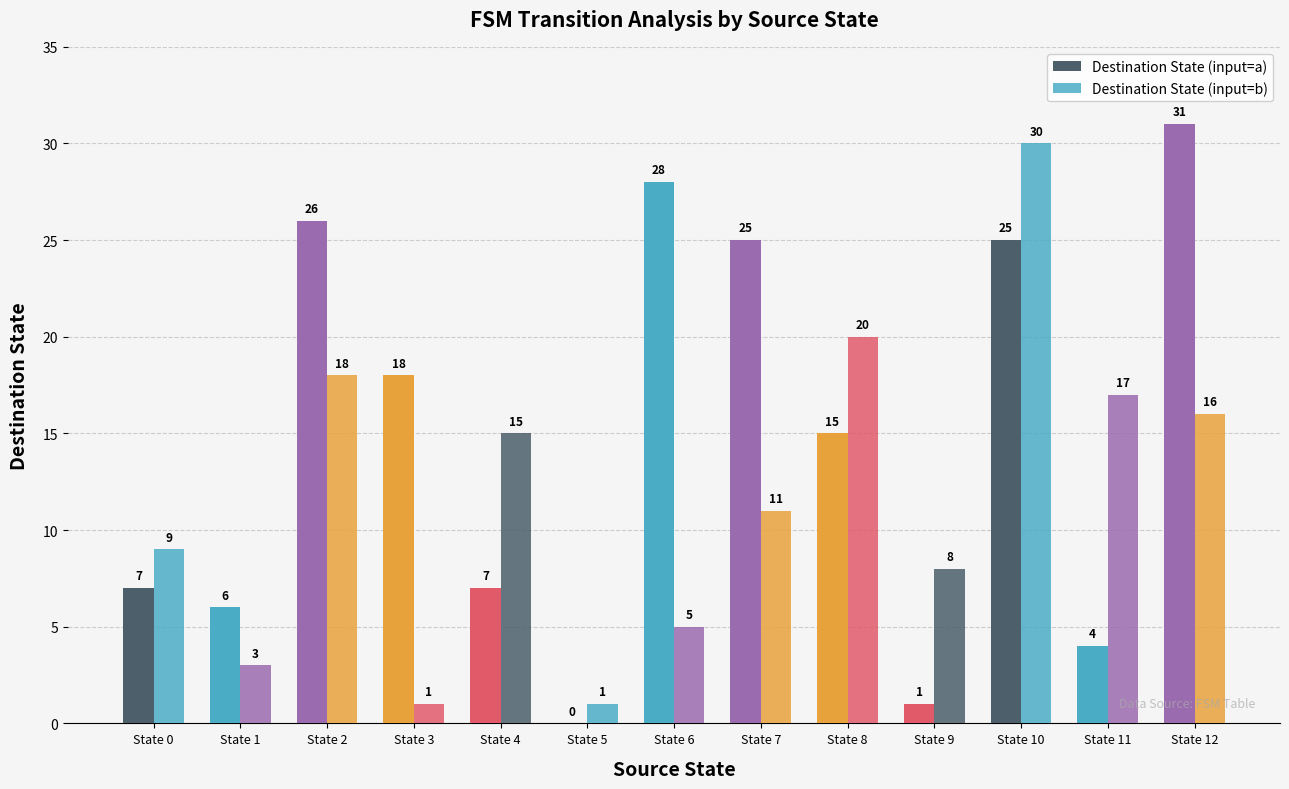

How many groups of bars are there?

13